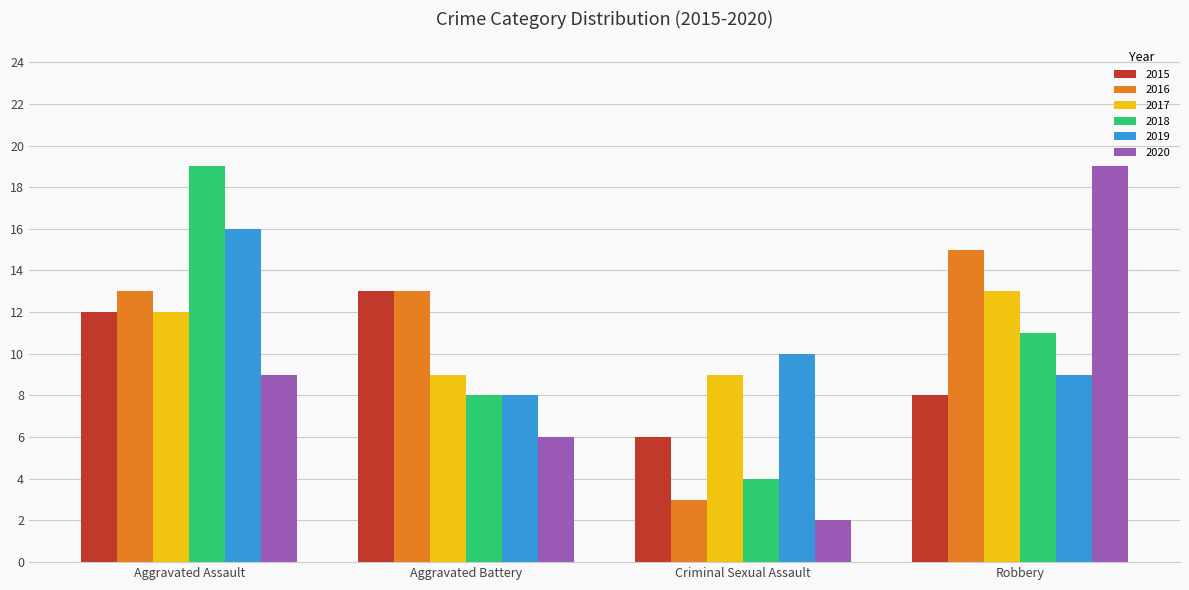

What is the value of the 2018 bar at the 4th from the left?

11